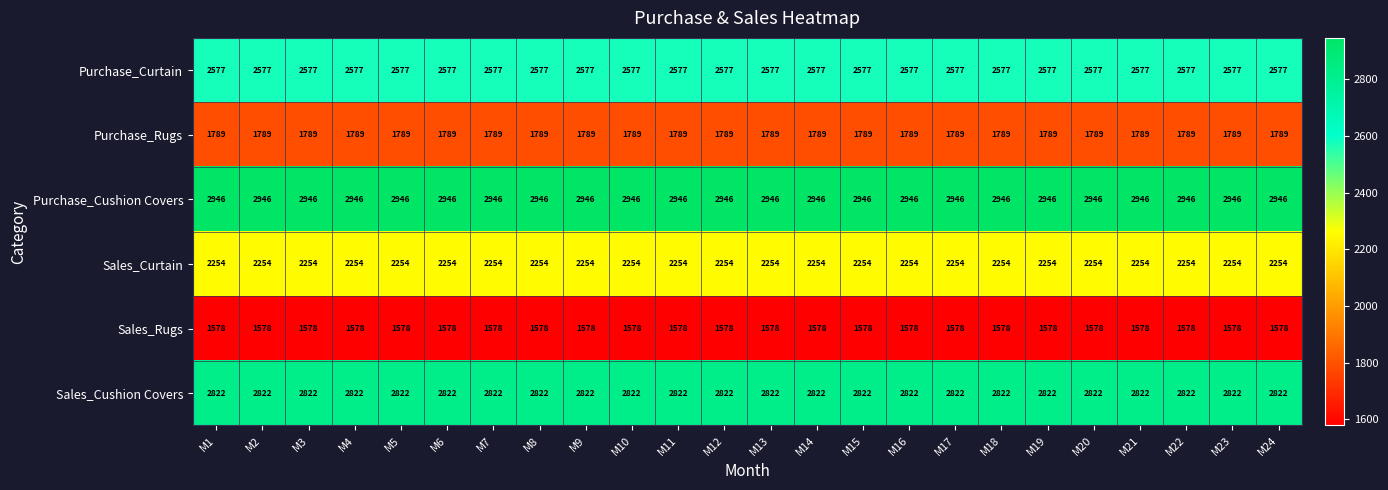

What is the average value of the Purchase_Curtain series?

2577